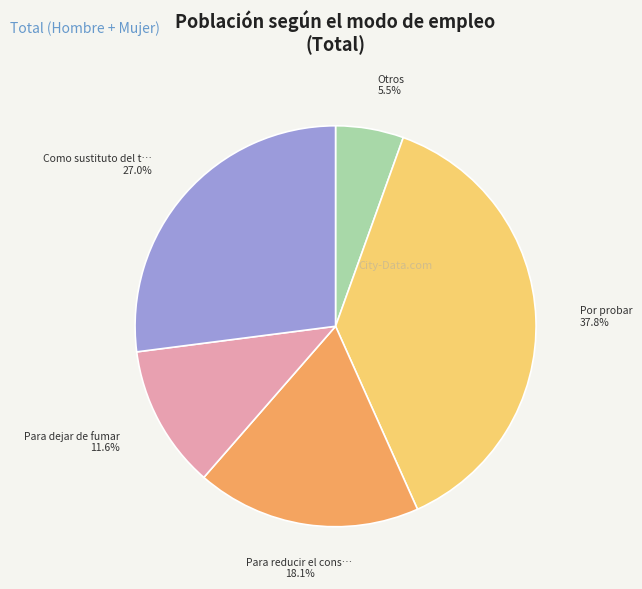

How many segments does this pie chart have?

5